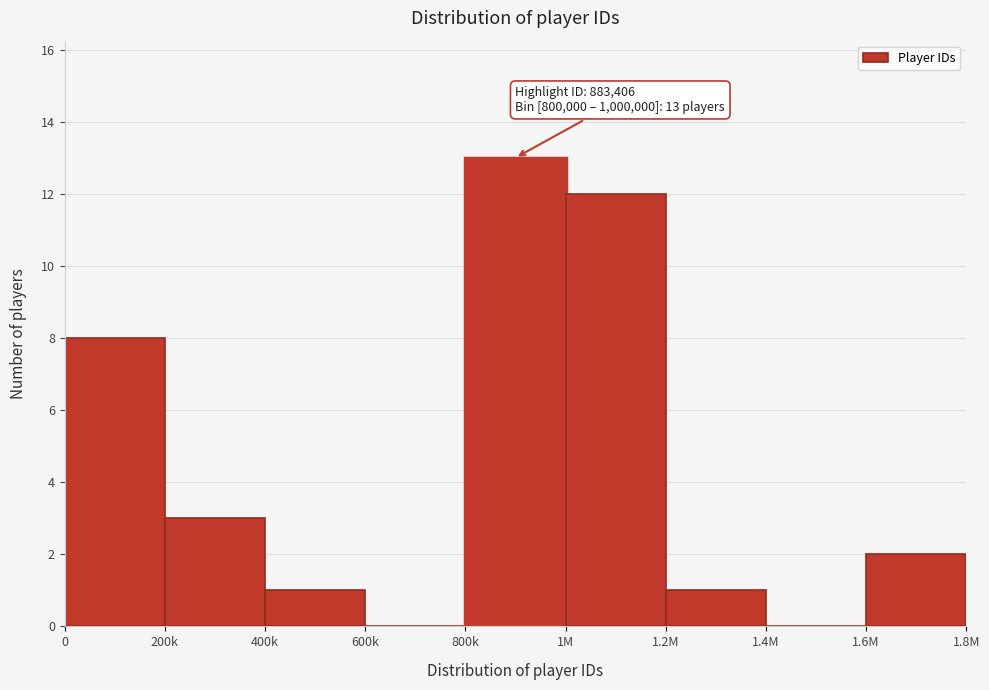

Reading left to right, transcribe all the data shown in this chart.

0=8	200k=3	400k=1	600k=0	800k=13	1M=12	1.2M=1	1.4M=0	1.6M=2